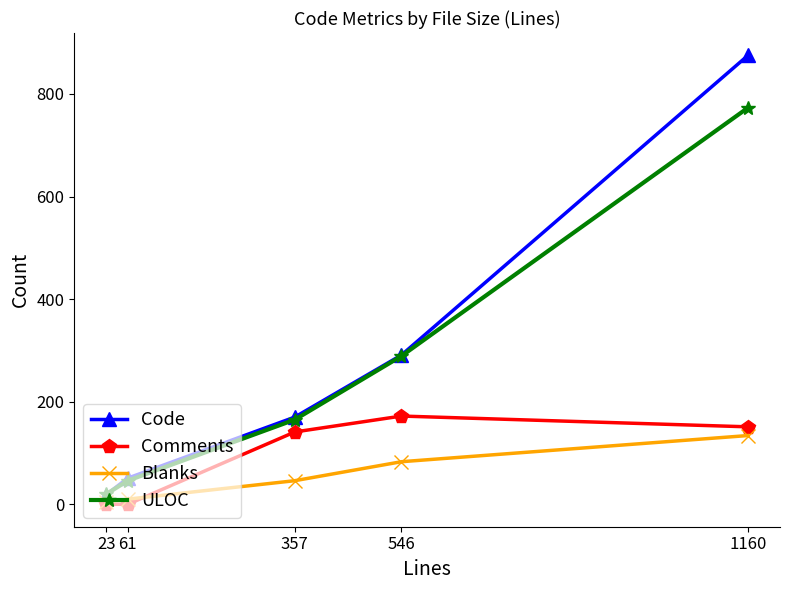

What is the difference between the highest and lowest values at 357?

124